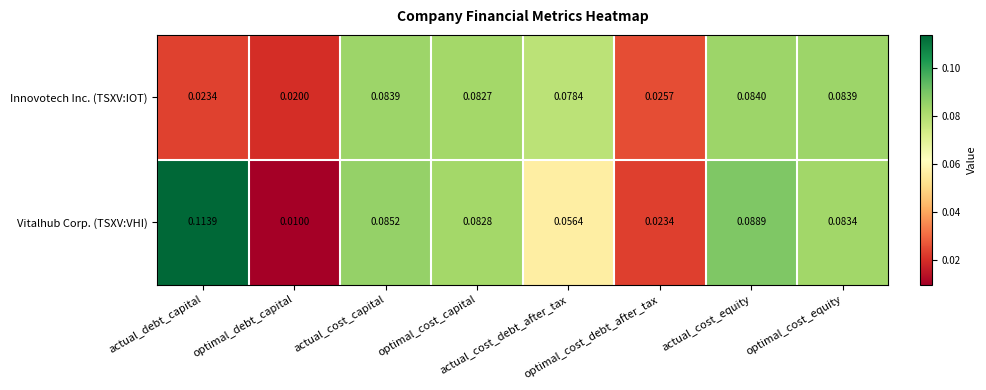

Rank the series by their maximum value, from lowest to highest.

Innovotech Inc. (TSXV:IOT), Vitalhub Corp. (TSXV:VHI)